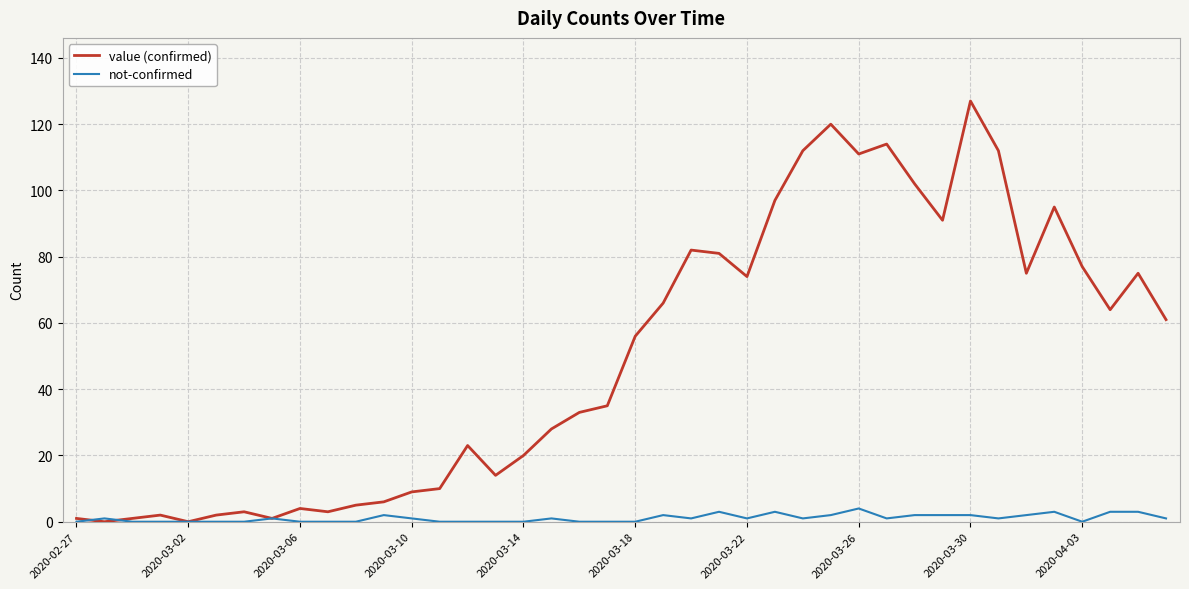

Which series has the largest total across all categories?

value (confirmed)